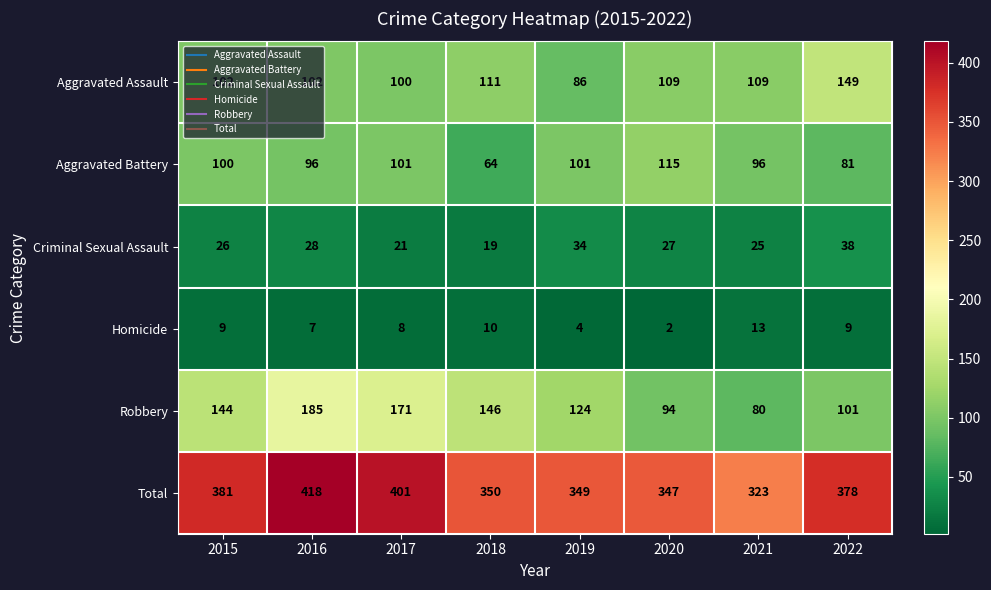

Is it true that Homicide equals 7 at 2016?

True